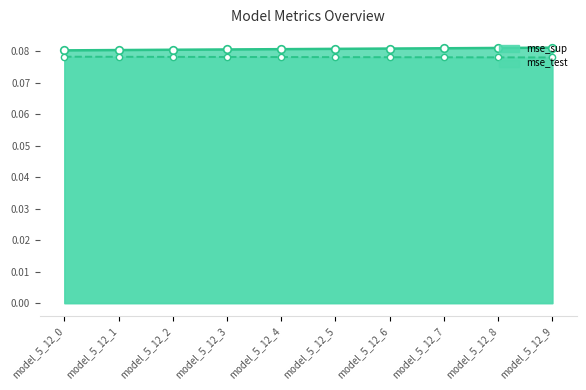

The mse_test series shows 0.0 at model_5_12_5. True or false?

False